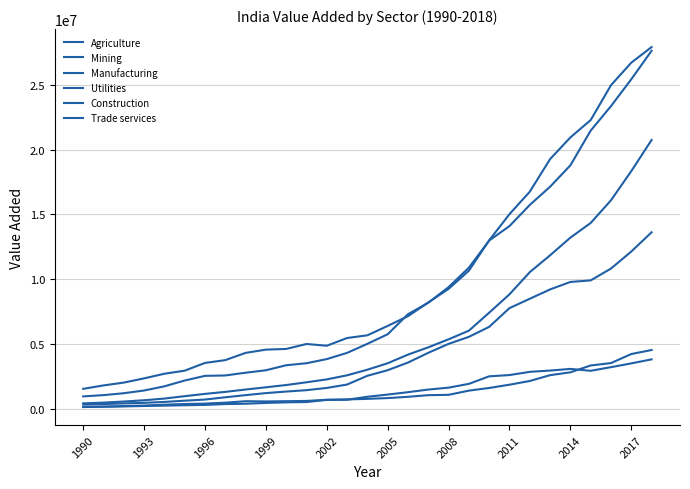

Does the chart display data point markers on the line(s)?

No